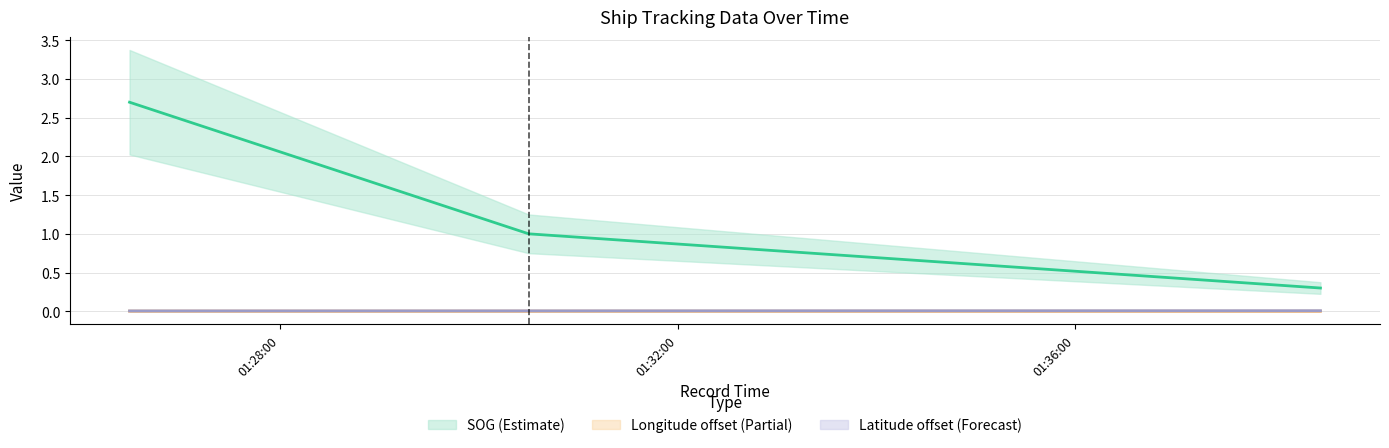

At 2024-04-24 01:38:28, list the series in order from largest to smallest.

SOG, Latitude, Longitude